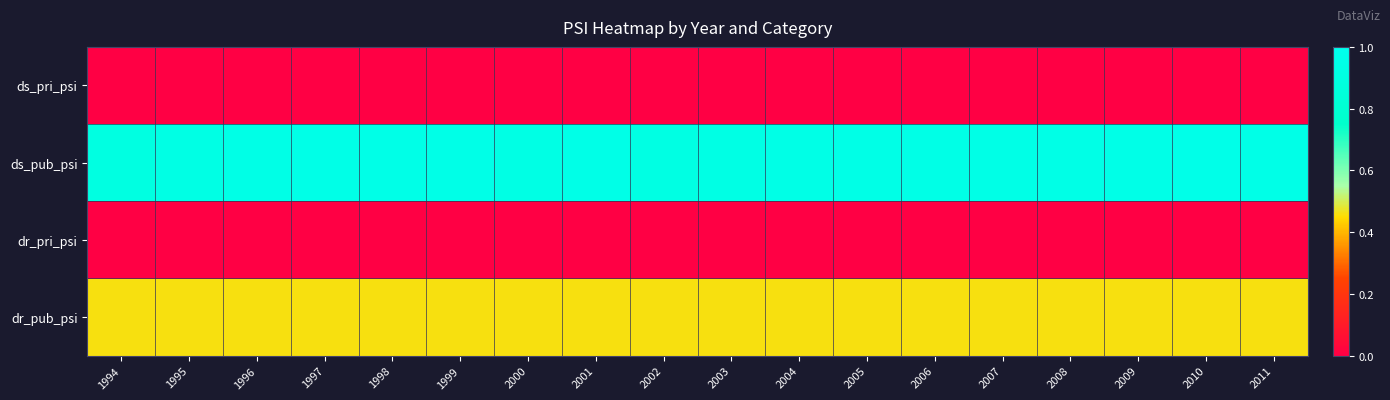

Reading right to left, extract all data points from this chart.

ds_pri_psi: 2011=0.0	2010=0.0	2009=0.0	2008=0.0	2007=0.0	2006=0.0	2005=0.0	2004=0.0	2003=0.0	2002=0.0	2001=0.0	2000=0.0	1999=0.0	1998=0.0	1997=0.0	1996=0.0	1995=0.0	1994=0.0
ds_pub_psi: 2011=0.9	2010=1.0	2009=0.9	2008=0.9	2007=0.9	2006=0.9	2005=0.9	2004=0.9	2003=0.9	2002=0.9	2001=0.9	2000=0.9	1999=0.9	1998=0.9	1997=0.9	1996=0.9	1995=0.9	1994=0.9
dr_pri_psi: 2011=0.0	2010=0.0	2009=0.0	2008=0.0	2007=0.0	2006=0.0	2005=0.0	2004=0.0	2003=0.0	2002=0.0	2001=0.0	2000=0.0	1999=0.0	1998=0.0	1997=0.0	1996=0.0	1995=0.0	1994=0.0
dr_pub_psi: 2011=0.5	2010=0.5	2009=0.5	2008=0.5	2007=0.5	2006=0.5	2005=0.5	2004=0.5	2003=0.5	2002=0.5	2001=0.5	2000=0.5	1999=0.5	1998=0.5	1997=0.5	1996=0.5	1995=0.5	1994=0.5